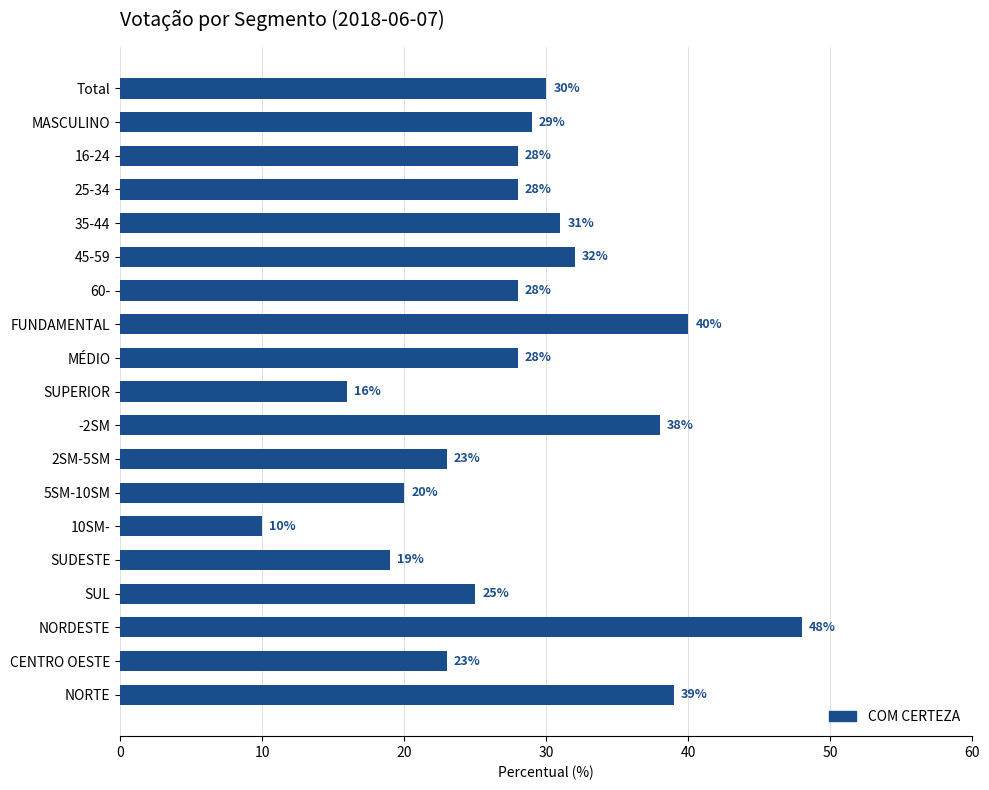

Reading top to bottom, extract all data points from this chart.

30	29	28	28	31	32	28	40	28	16	38	23	20	10	19	25	48	23	39